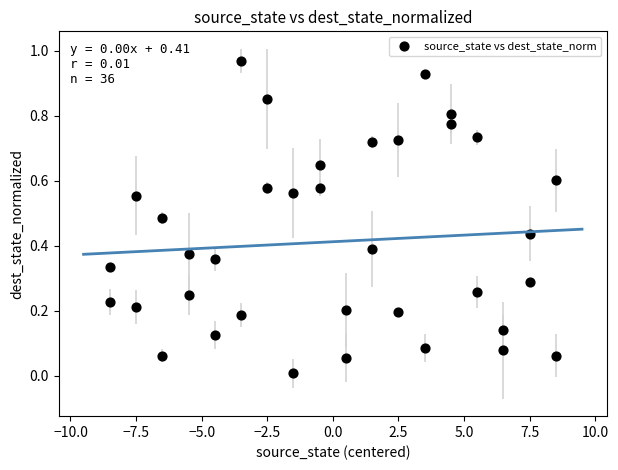

What is the range of X values (max minus min)?

17.0